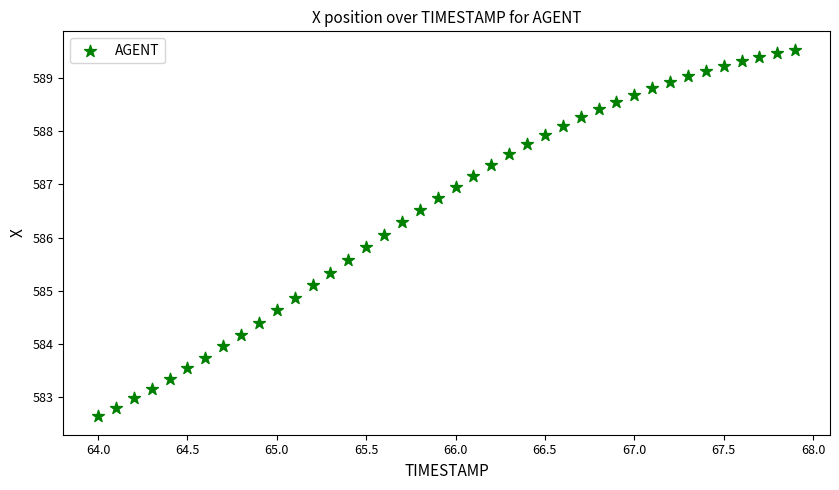

What is the range of Y values (max minus min)?

6.9